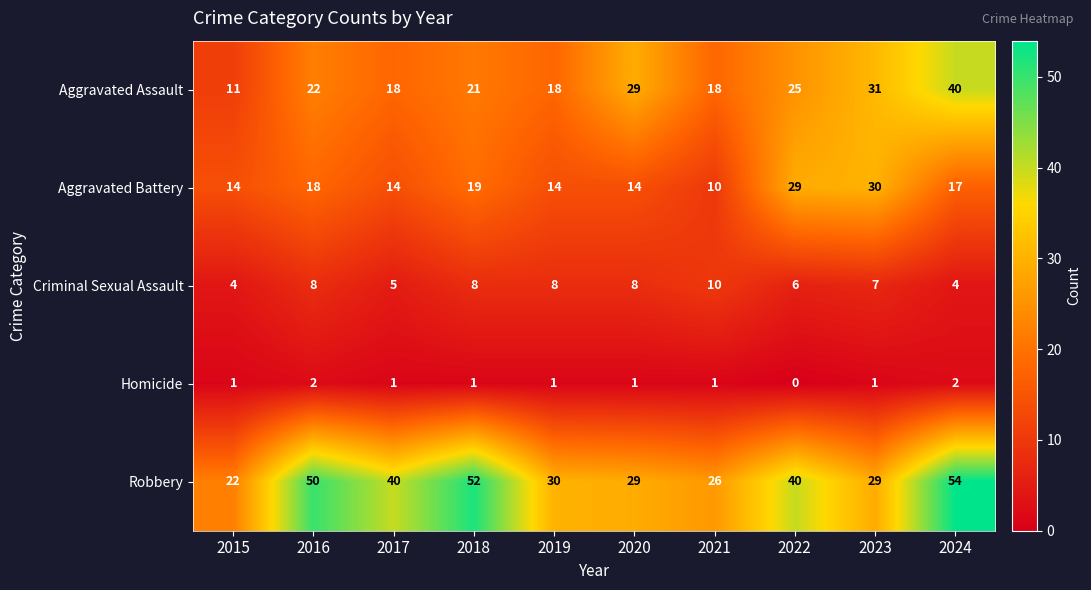

How many data points in Aggravated Assault are less than 22?

5